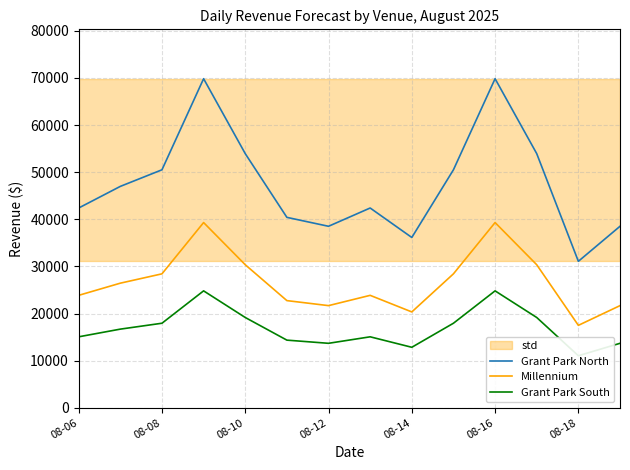

At which category does Millennium reach its first local valley?

08-12